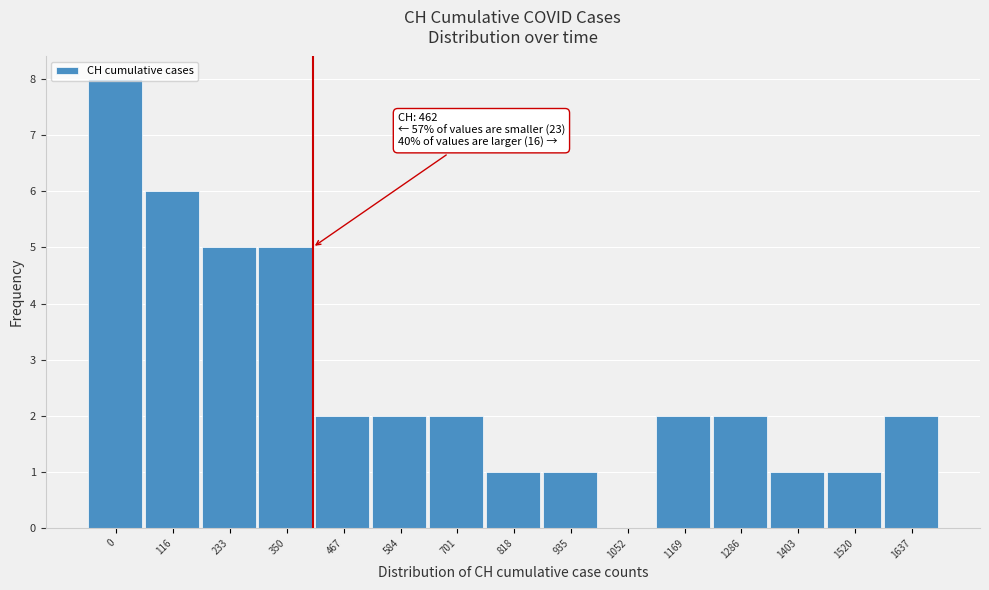

What is the sum of all values?

40